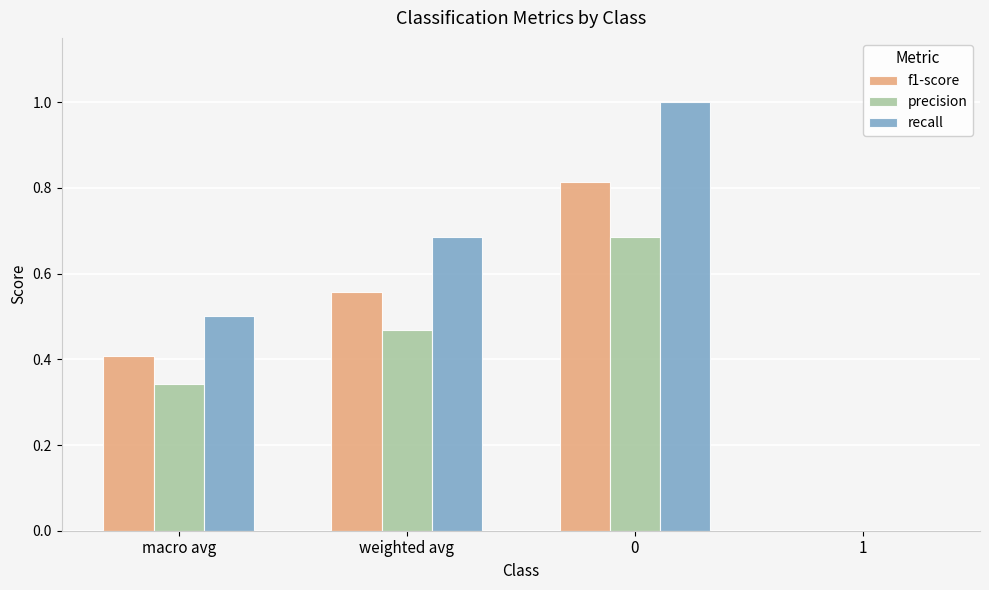

What is the greatest value displayed?

1.0